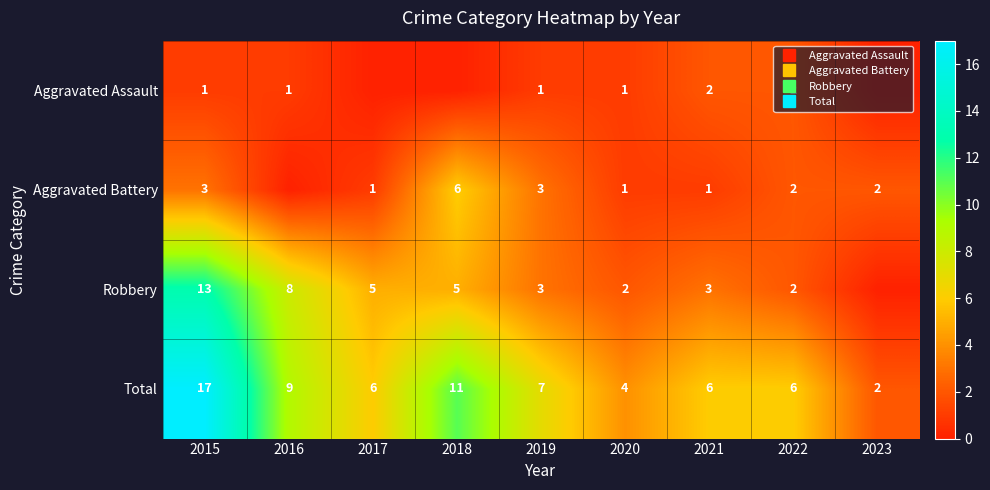

Which has a higher value, 2017 or 2018?

2017